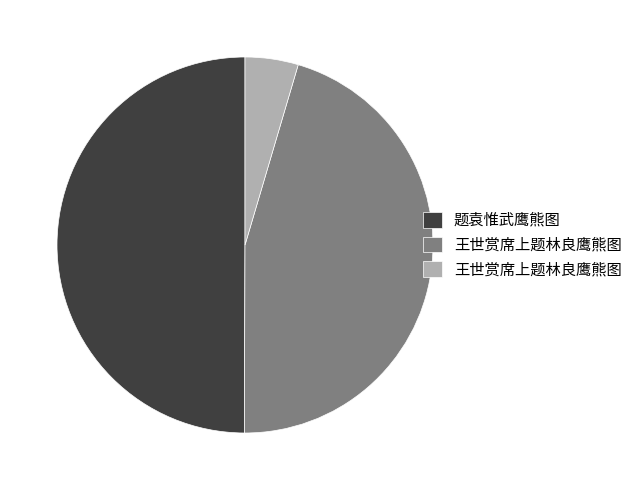

How many segments does this pie chart have?

3